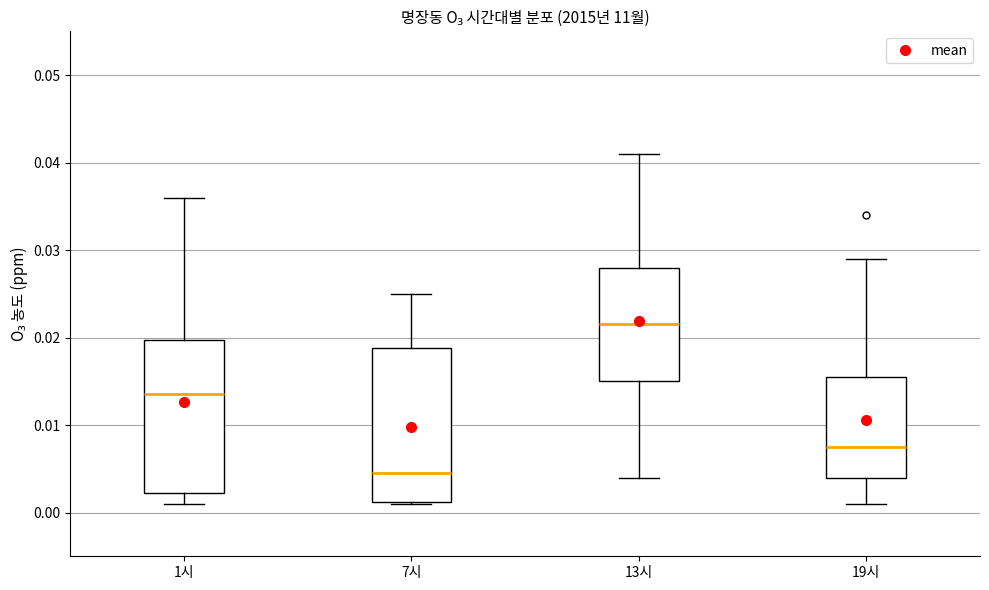

Reading left to right, read every box against the y-axis: the position of its median line, the range the box covers, and the ends of its whiskers. The values are not printed on the chart, so give them approximately, as read against the axis.

1시: median 0.014, box 0.002 to 0.020, whiskers 0.001 to 0.036
7시: median 0.005, box 0.001 to 0.019, whiskers 0.001 to 0.025
13시: median 0.022, box 0.015 to 0.028, whiskers 0.004 to 0.041
19시: median 0.008, box 0.004 to 0.016, whiskers 0.001 to 0.029